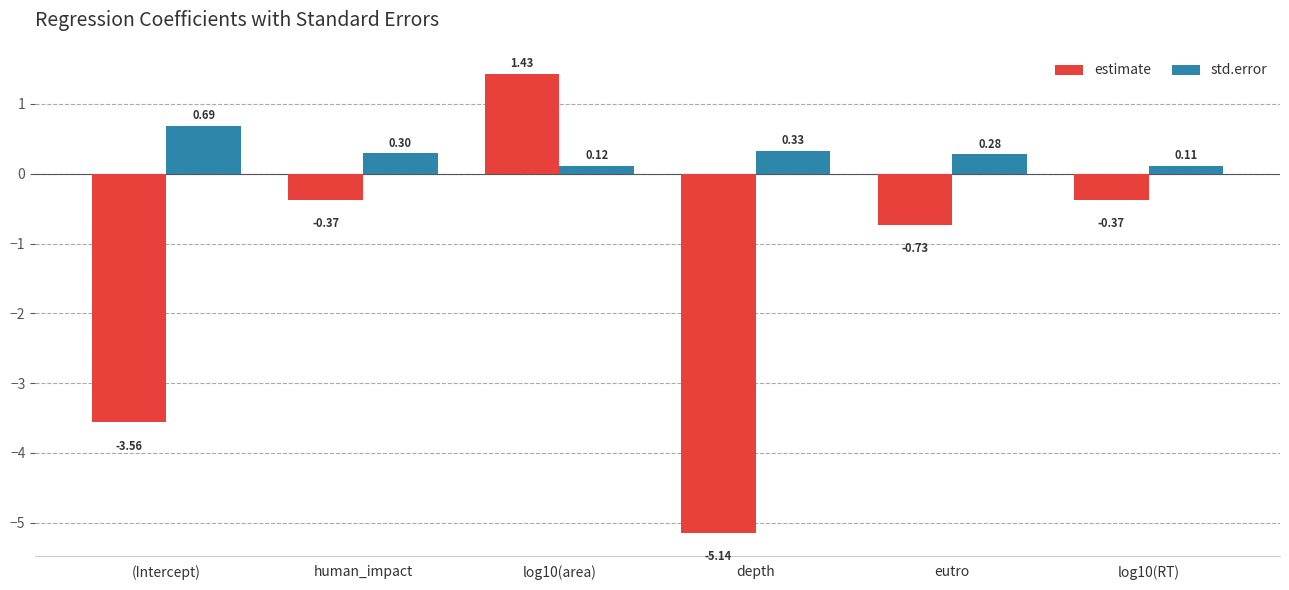

What is the difference between the maximum and minimum values in the estimate series?

6.6